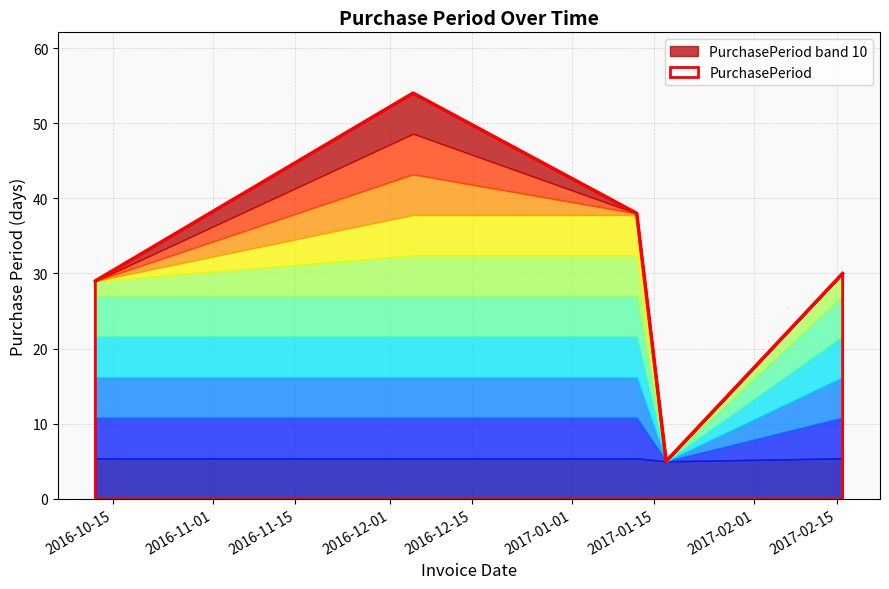

Reading left to right, extract all data points from this chart.

2016-10-12=29	2016-12-05=54	2017-01-12=38	2017-01-17=5	2017-02-16=30